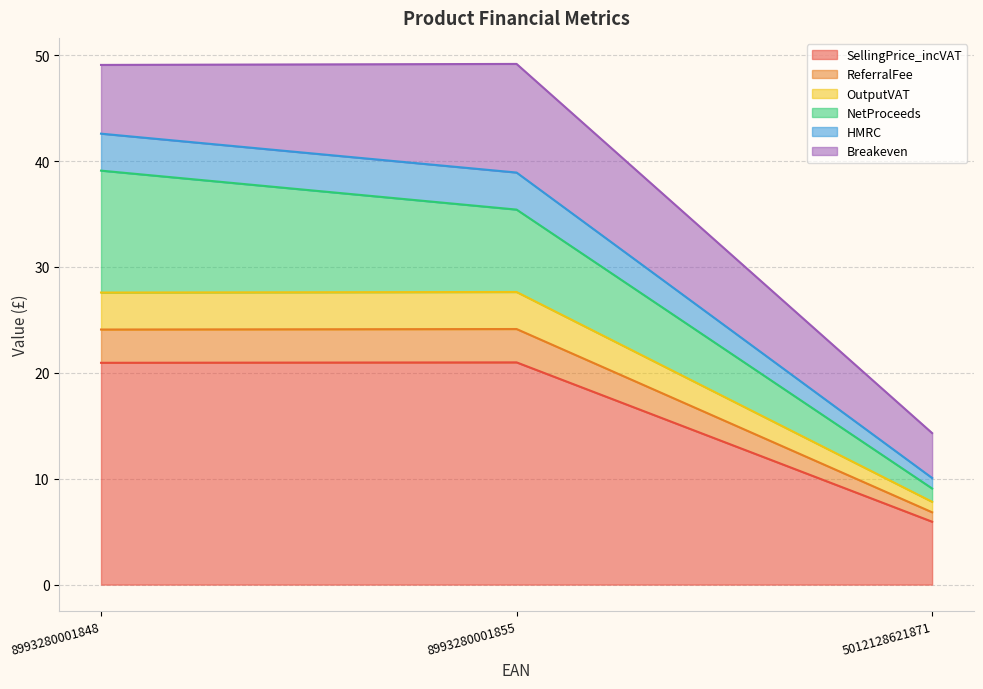

Between 8993280001855 and 5012128621871, which is larger?

8993280001855